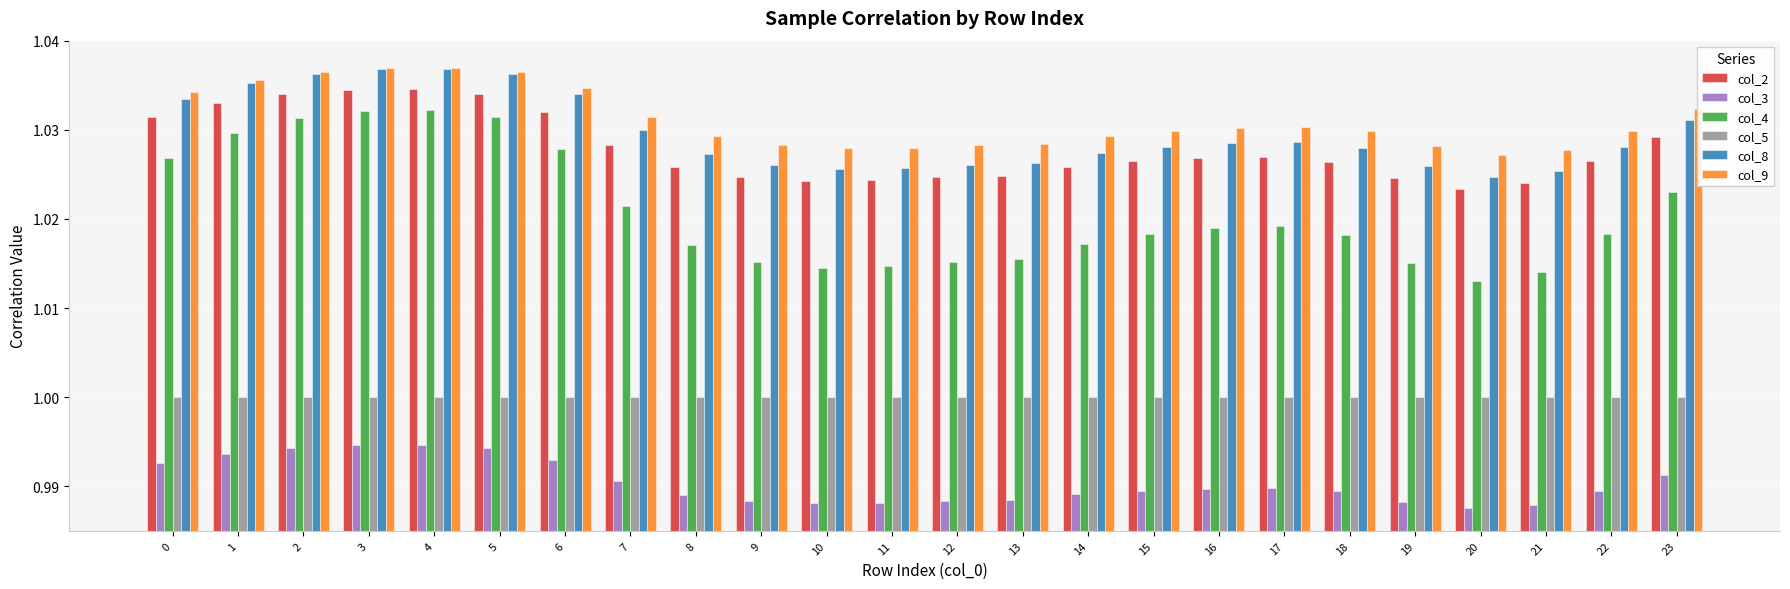

What is the total value across all series at 17?

6.1